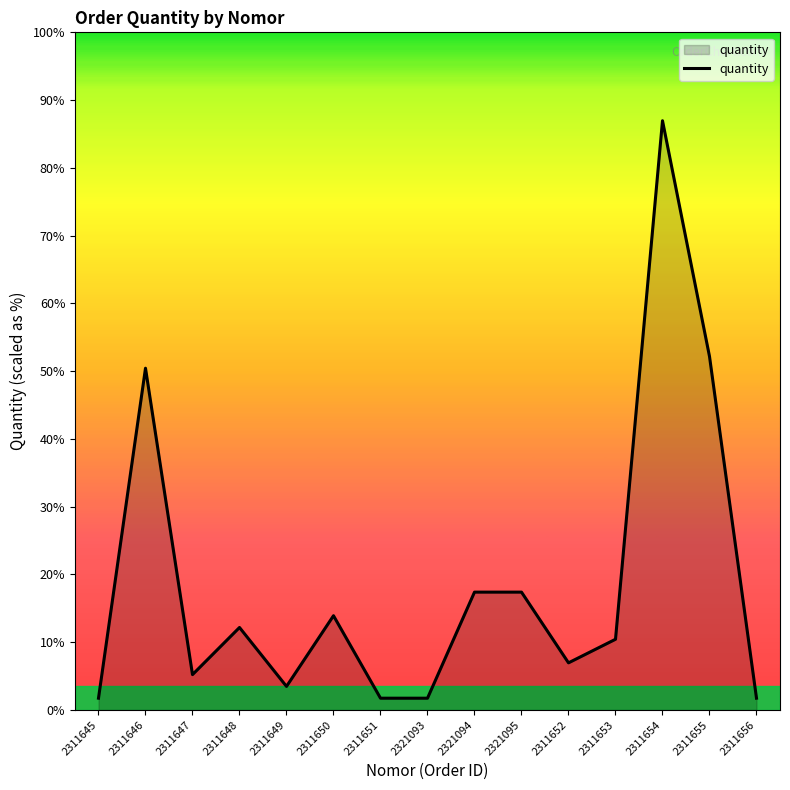

Is this an area chart (filled region under the line)?

Yes